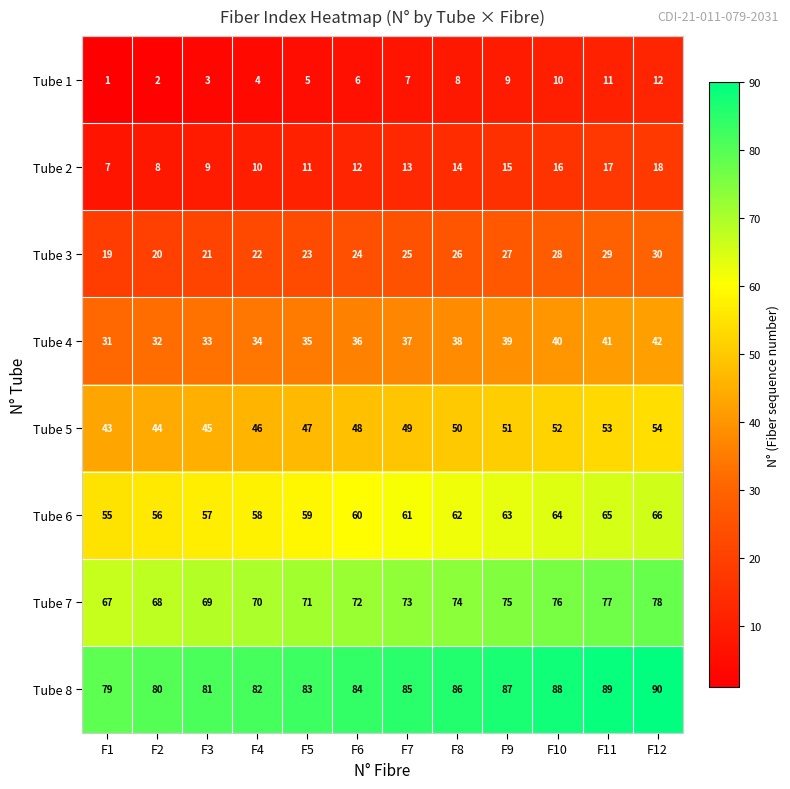

Is it true that Tube 7 equals 78 at F12?

True